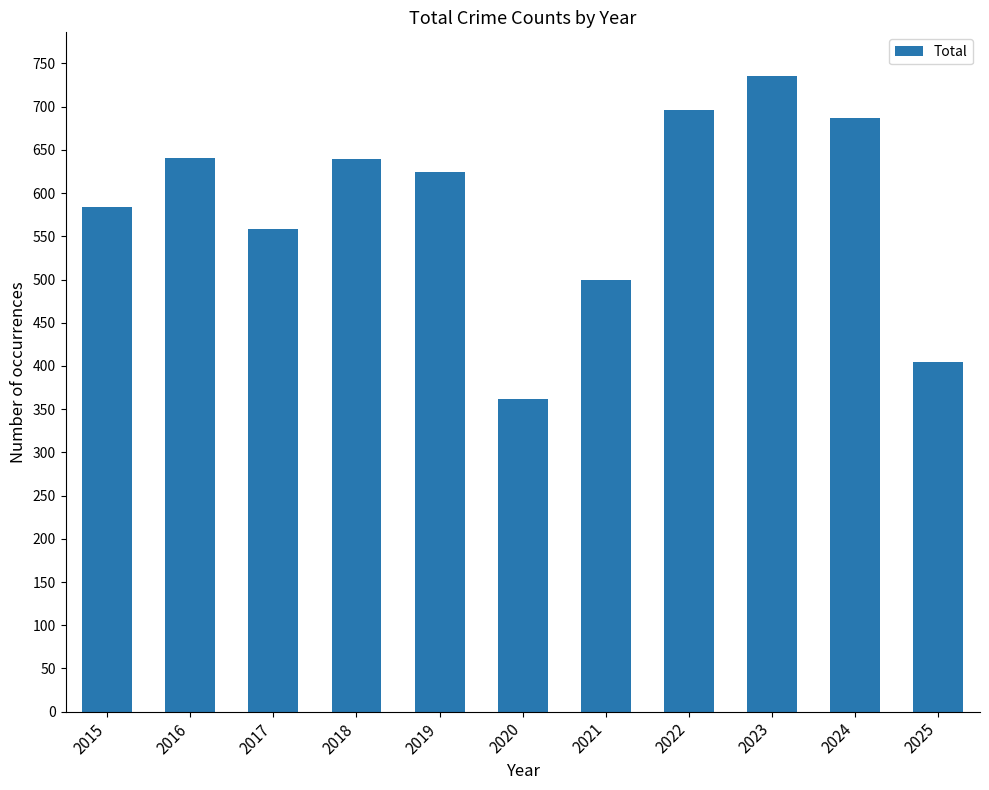

How many distinct data groups are displayed?

1